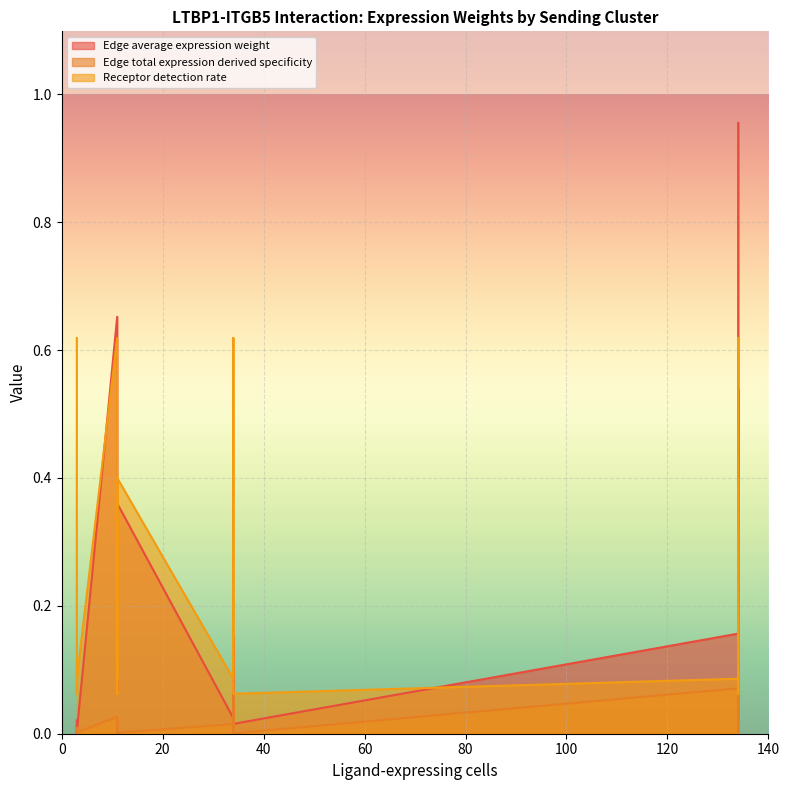

What is the total value across all series at 3?

0.6